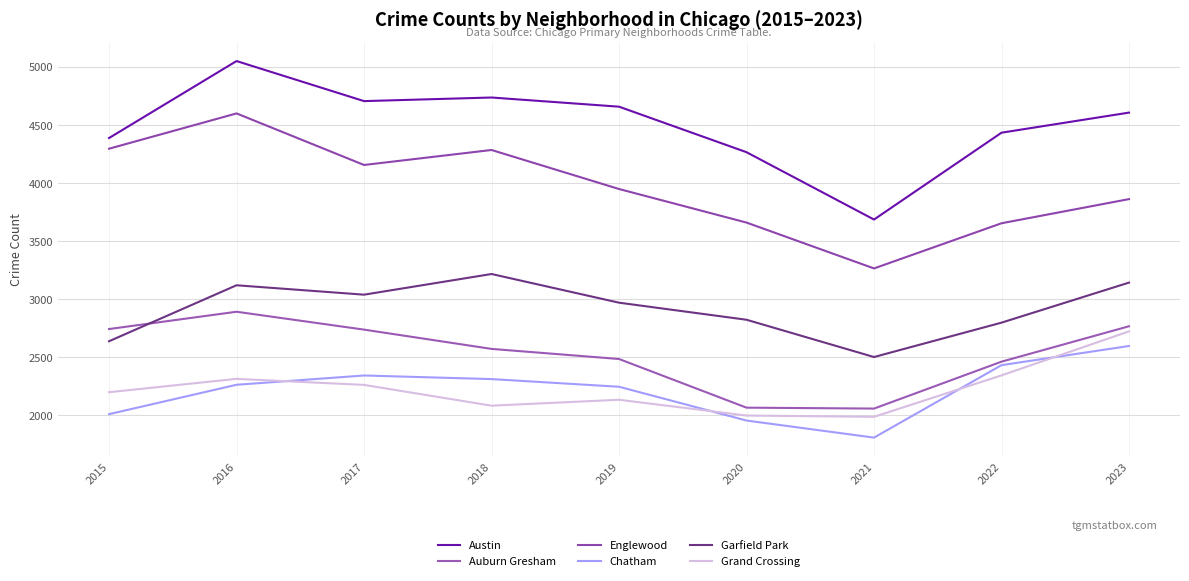

Where is the first local maximum for Grand Crossing?

2016